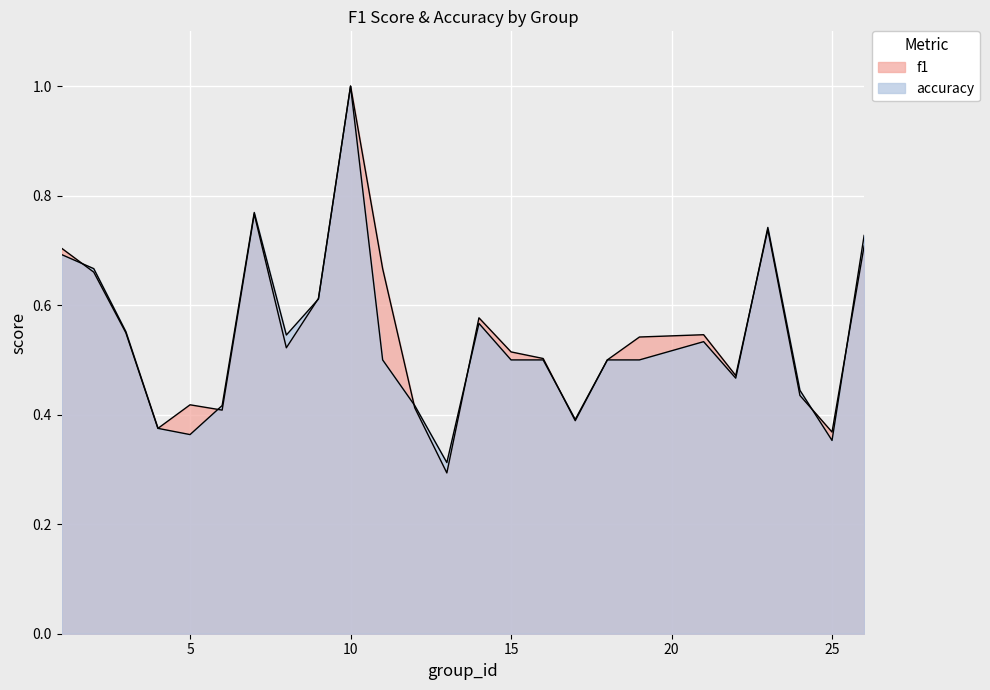

Rank the series by their average value, from highest to lowest.

f1, accuracy